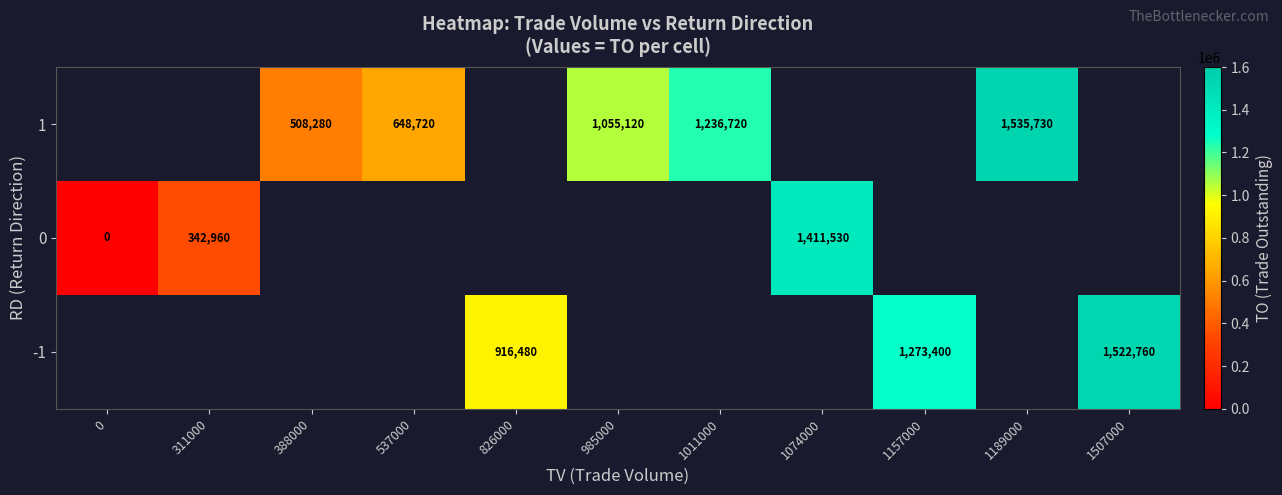

Is it true that 1 equals 508280 at 388000?

True